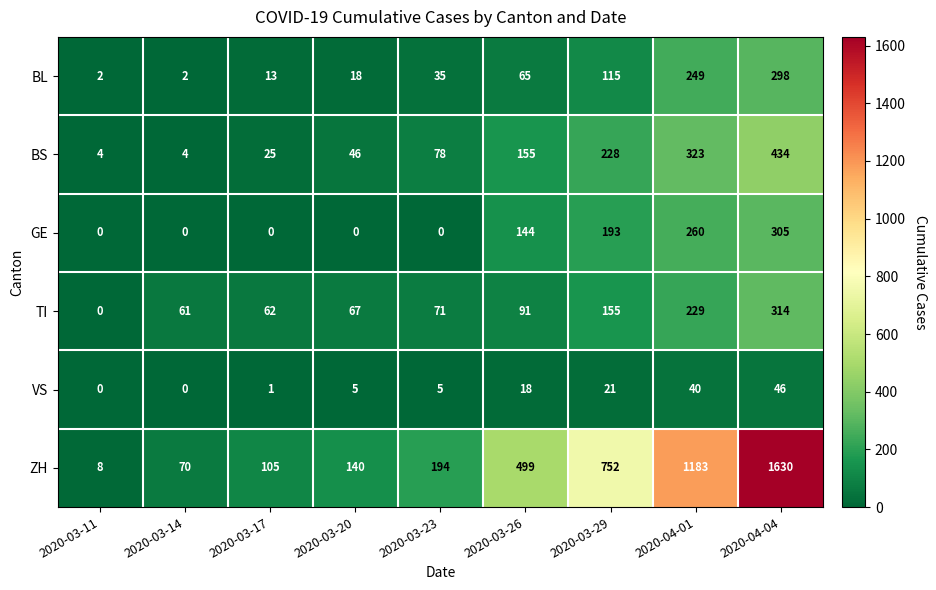

Rank the series at 2020-03-29 from highest to lowest value.

ZH, BS, GE, TI, BL, VS